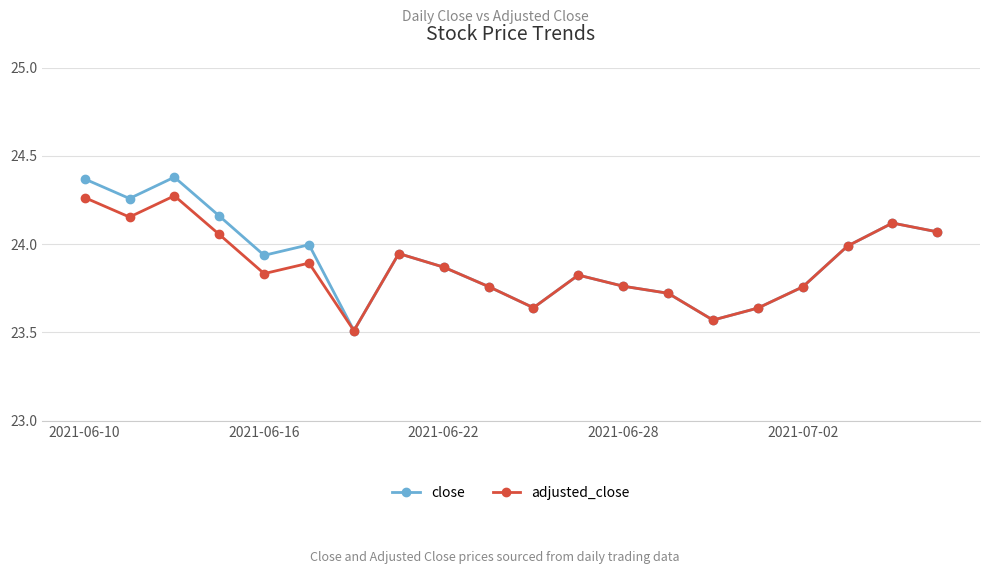

How many lines are shown in the chart?

2